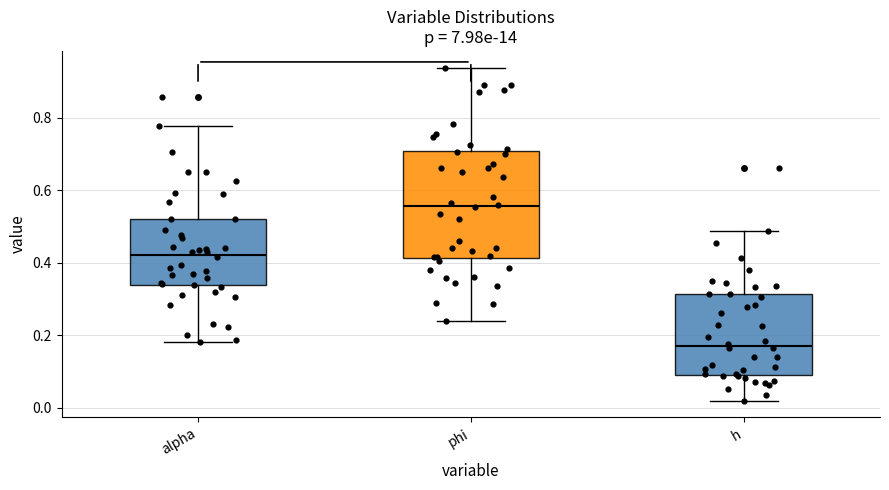

Comparing the boxes themselves (not the whiskers), which one is the tallest?

phi